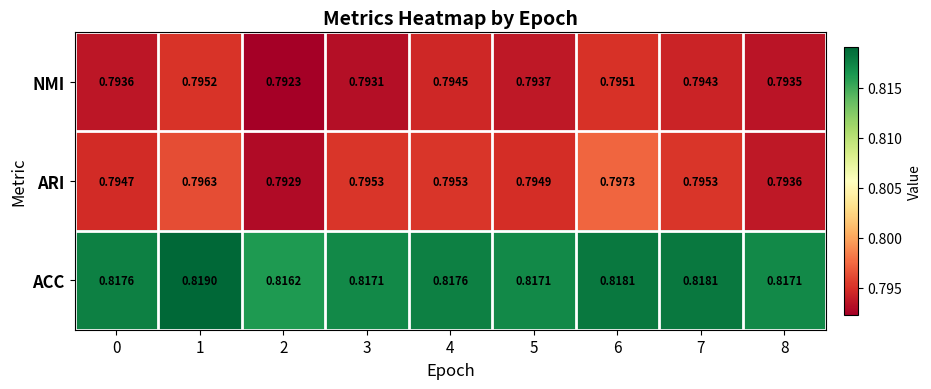

Between 0 and 2, which series saw the biggest shift?

ARI